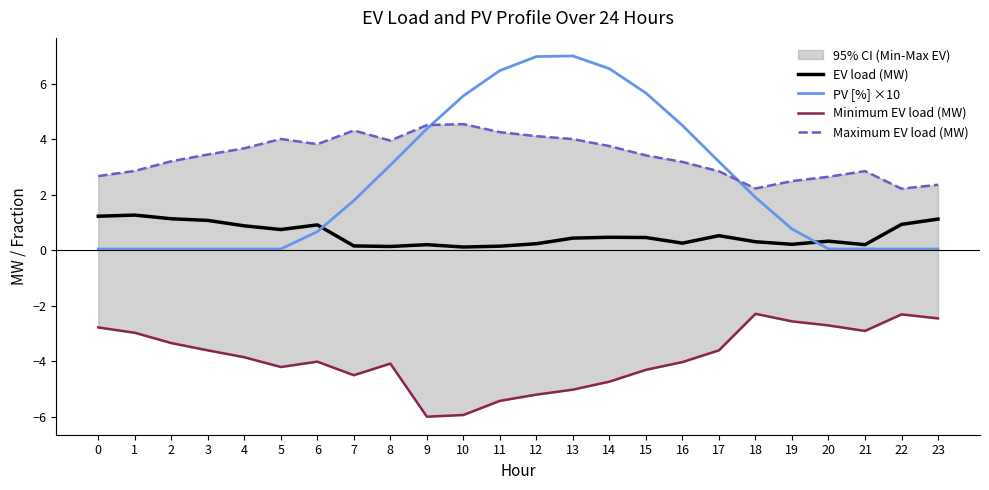

Between 7 and 13, which is larger?

13